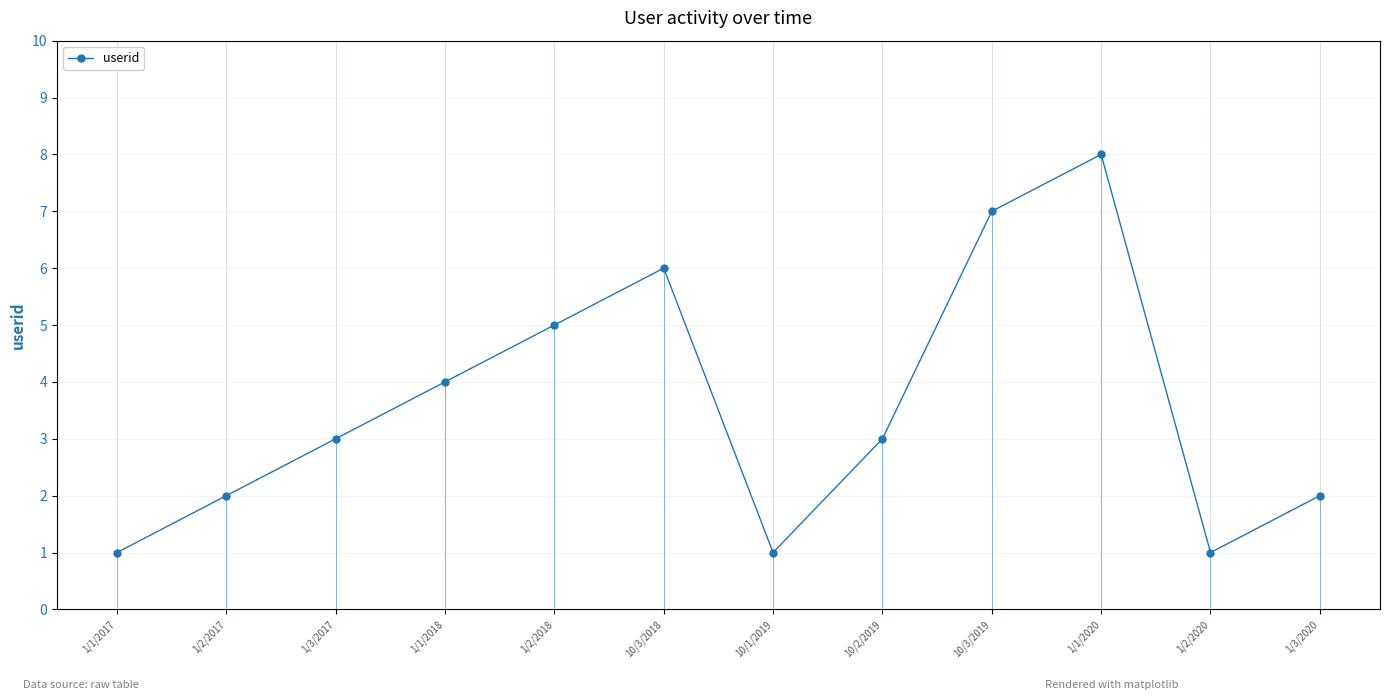

What is the change in value from 10/1/2019 to 1/1/2020?

+7